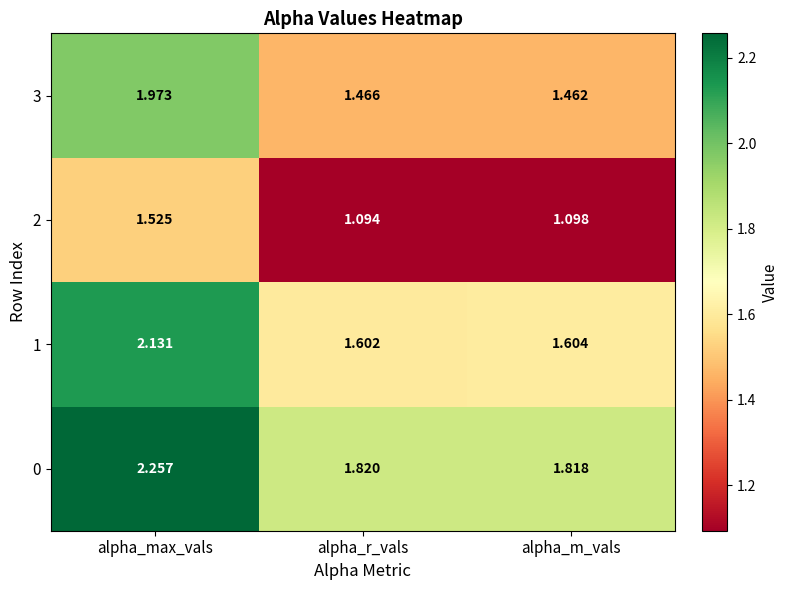

Where is 1 nearest to the value 1?

alpha_r_vals